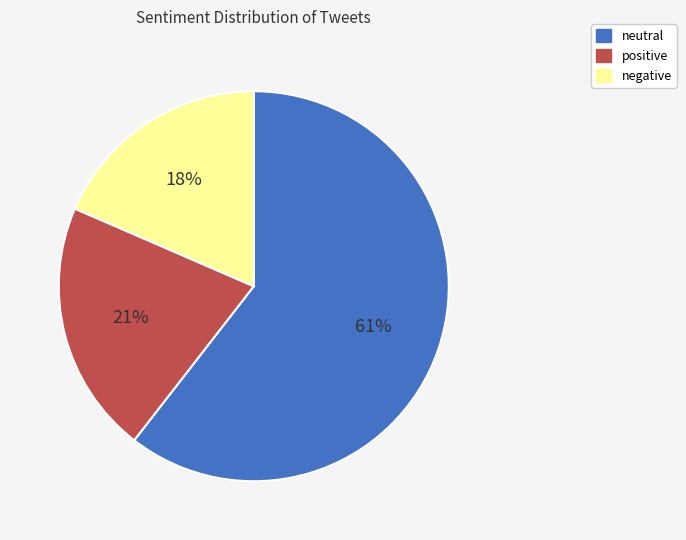

To the nearest percent, what percentage of the pie is negative?

18%